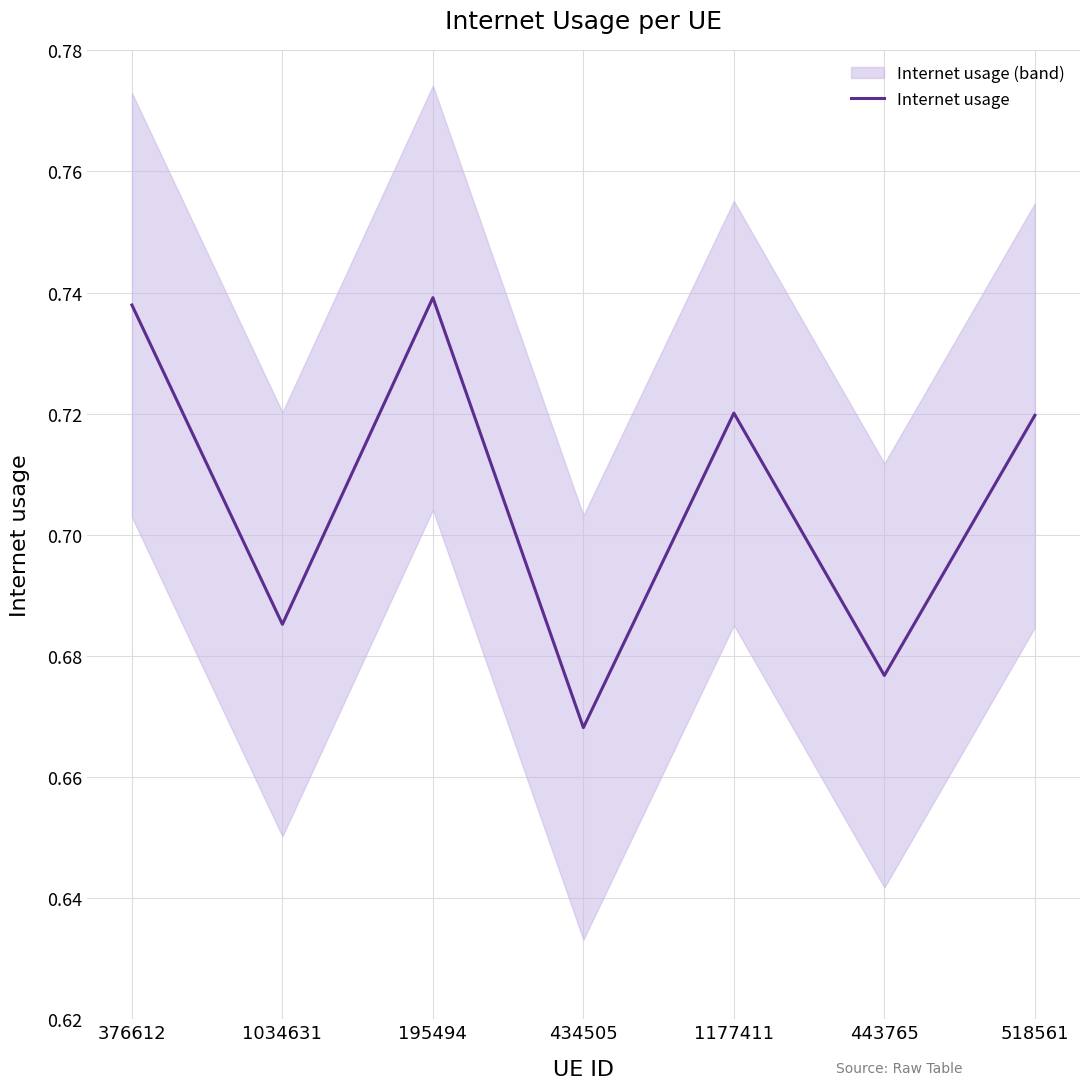

Which has a higher value, 434505 or 376612?

376612